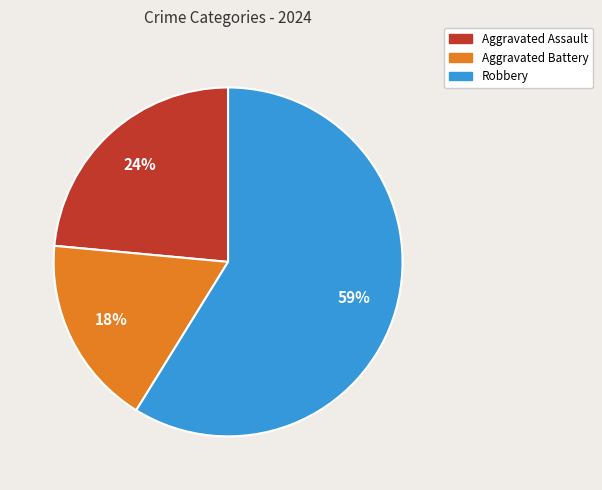

Rank the categories by value from highest to lowest.

Robbery, Aggravated Assault, Aggravated Battery